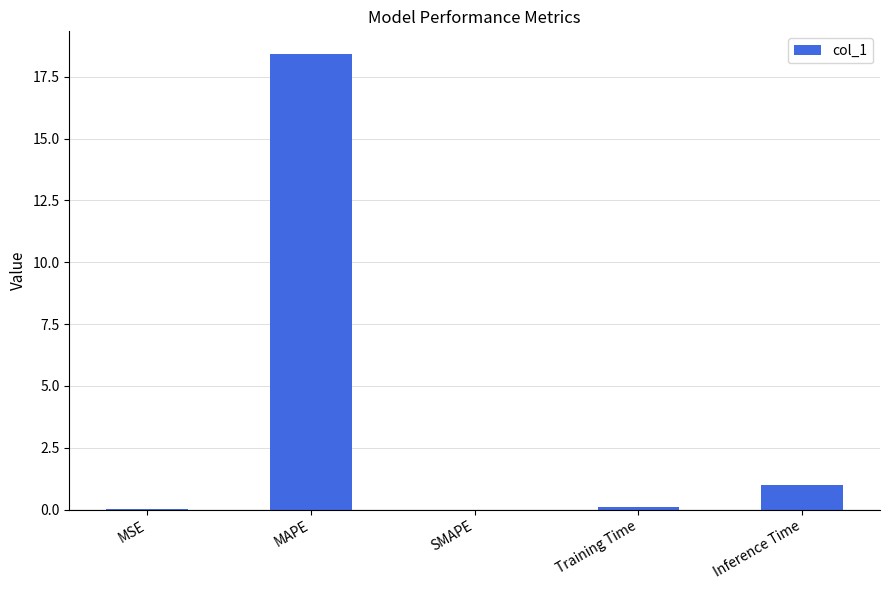

Which has a higher value, Training Time or MAPE?

MAPE